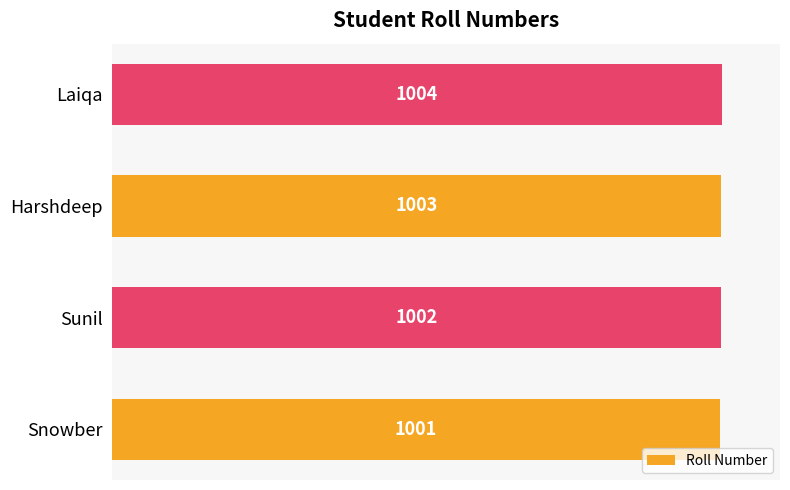

How many data points are less than 1003?

2